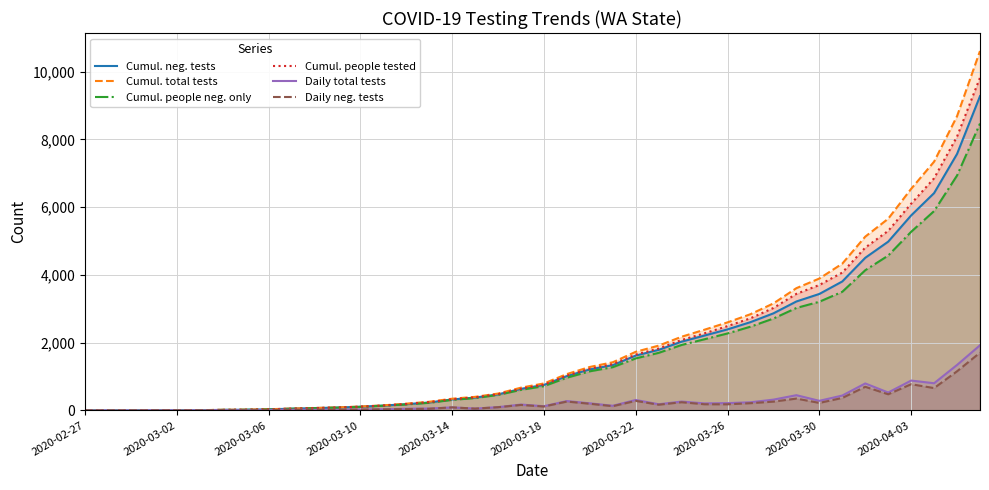

True or false: Cumul. neg. tests and Daily total tests intersect in this chart.

True